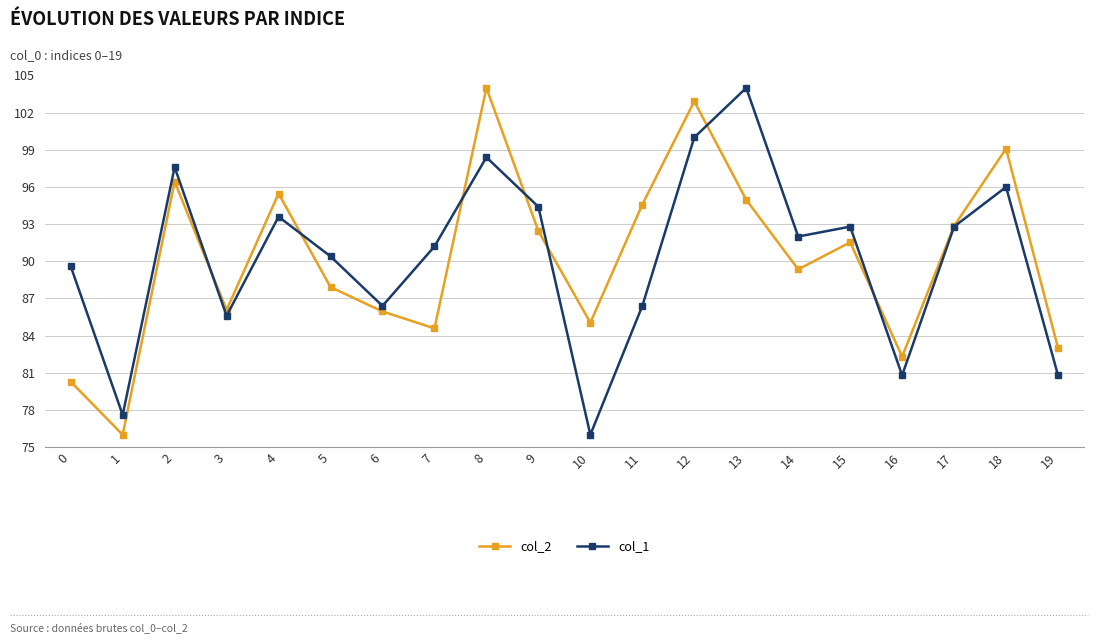

What is the minimum value for col_2?

76.0